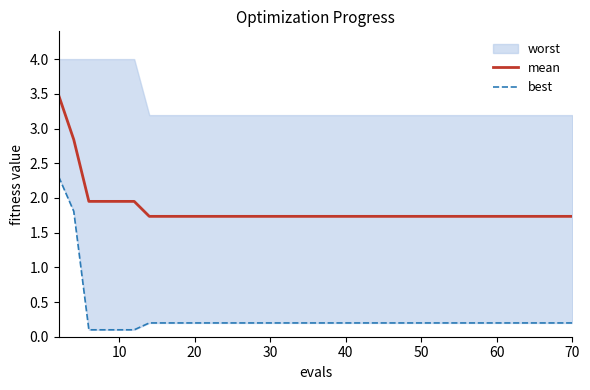

True or false: best and mean intersect in this chart.

False